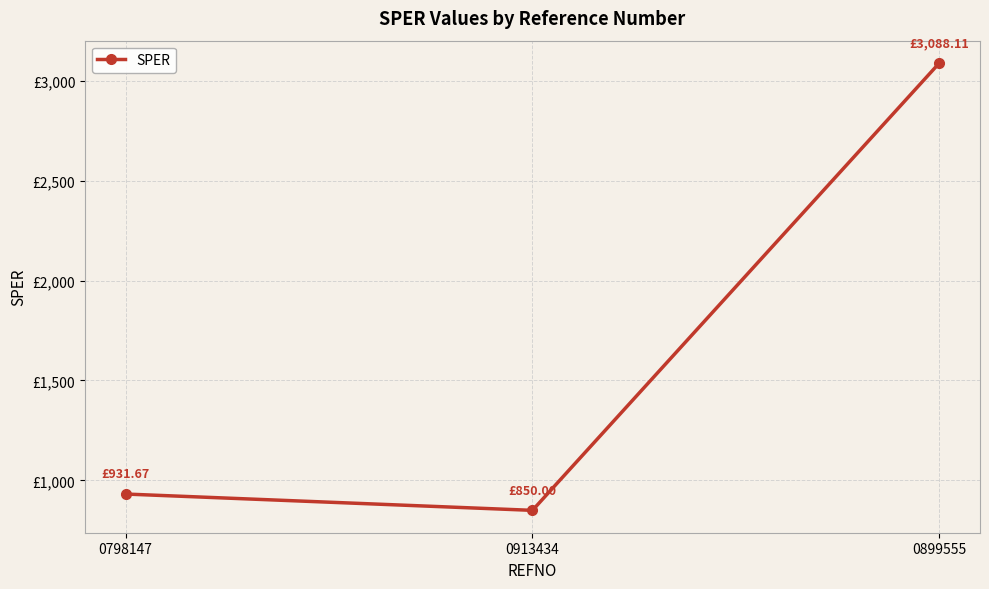

Rank the categories by value from highest to lowest.

0899555, 0798147, 0913434